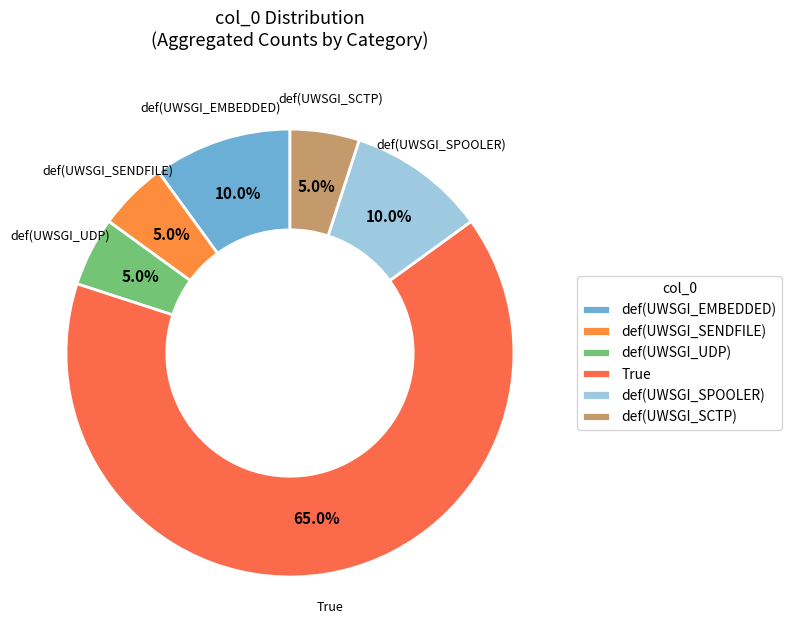

What is the majority slice?

True